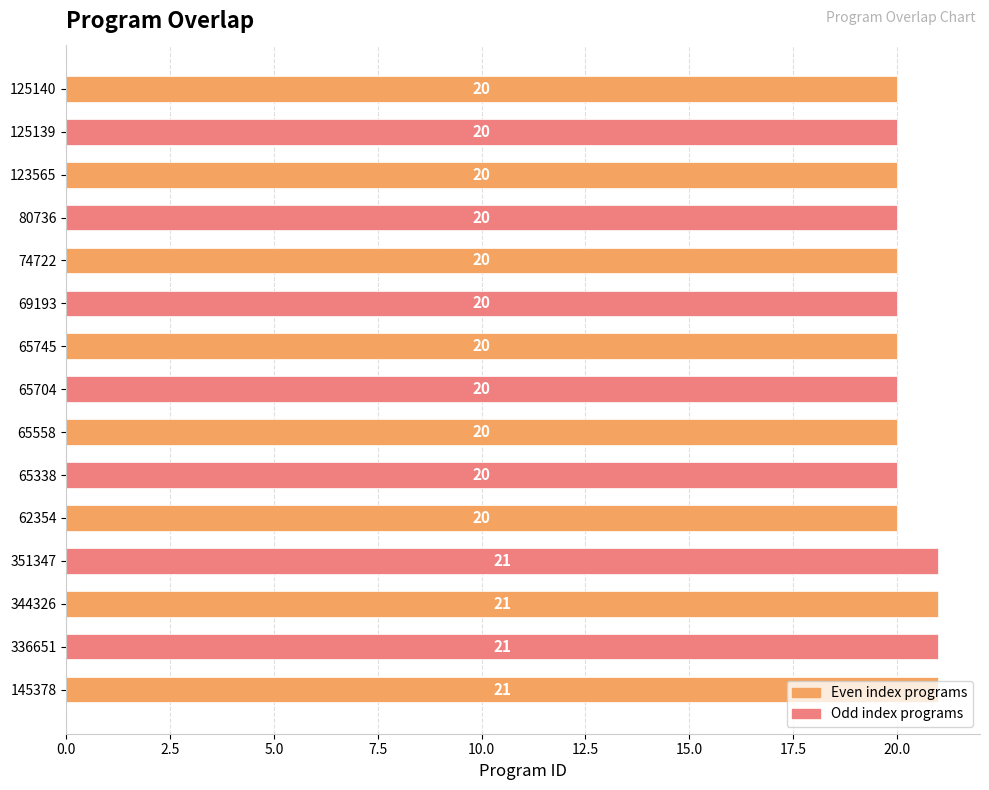

Approximately how many times larger is the value at 69193 compared to 123565?

1.0